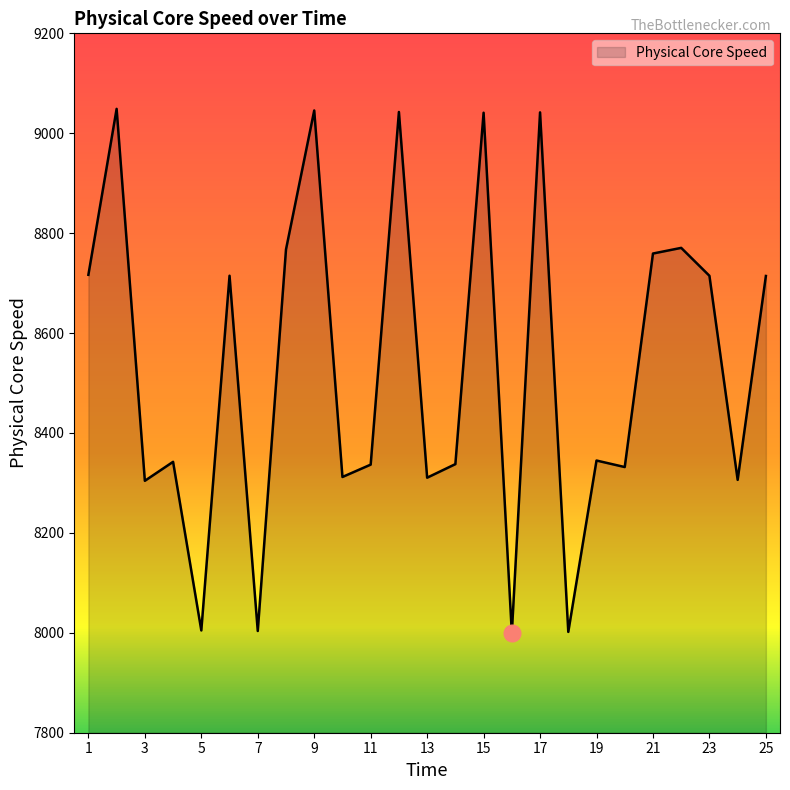

What is the greatest value displayed?

9048.8